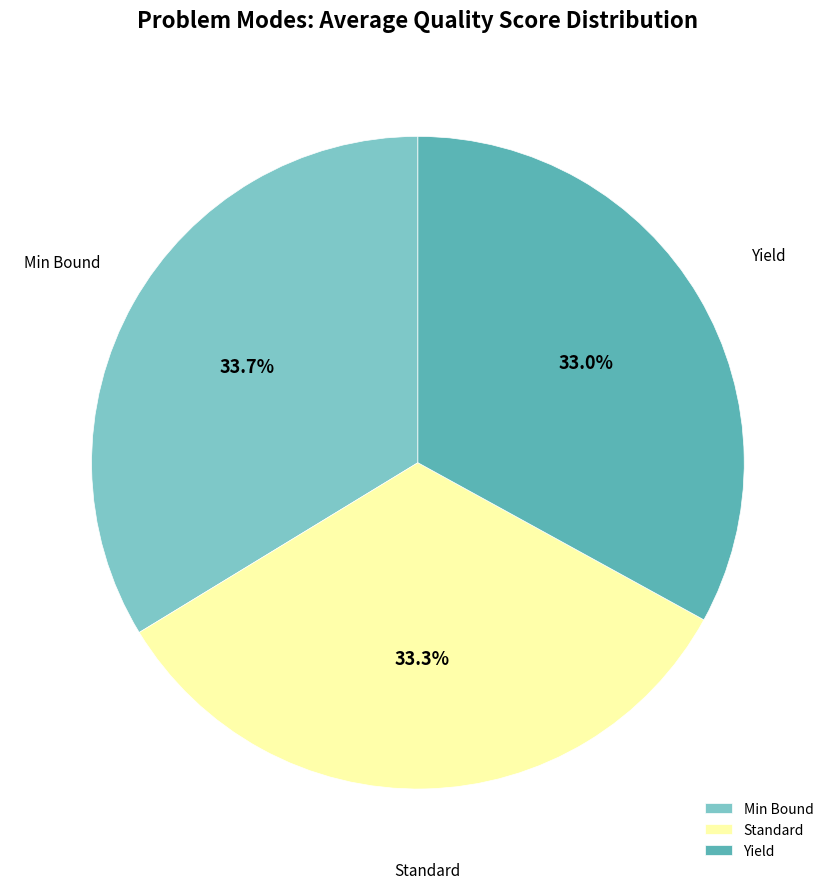

Does Yield account for over 50% of the chart?

No